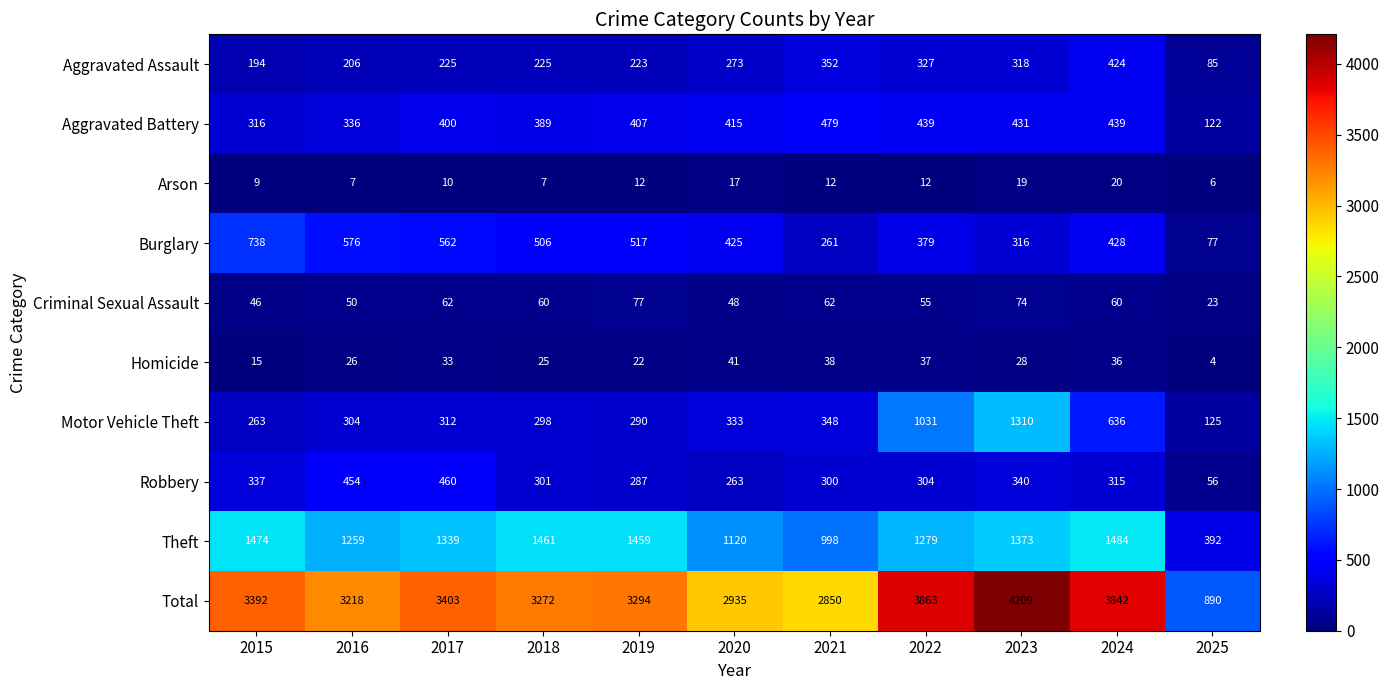

The Arson series shows 10 at 2016. True or false?

False